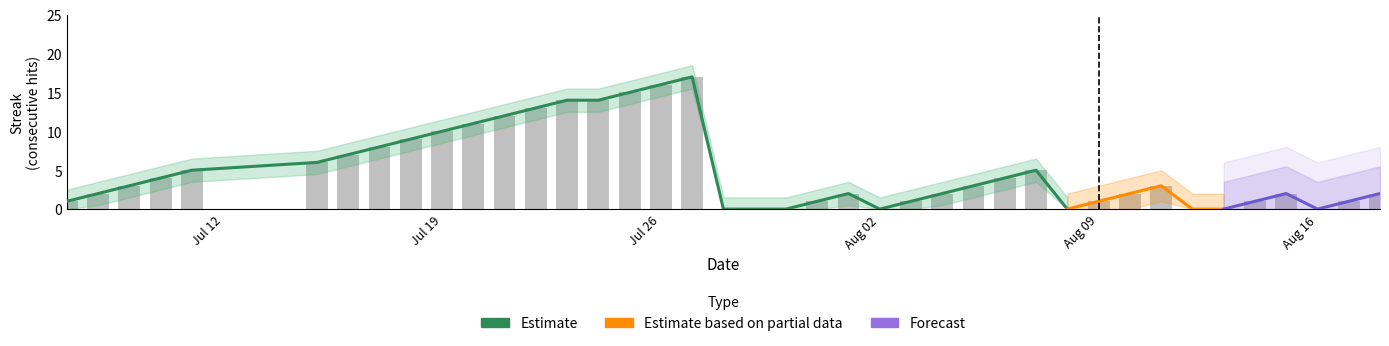

What is the value of the 14th bar from the left?

14